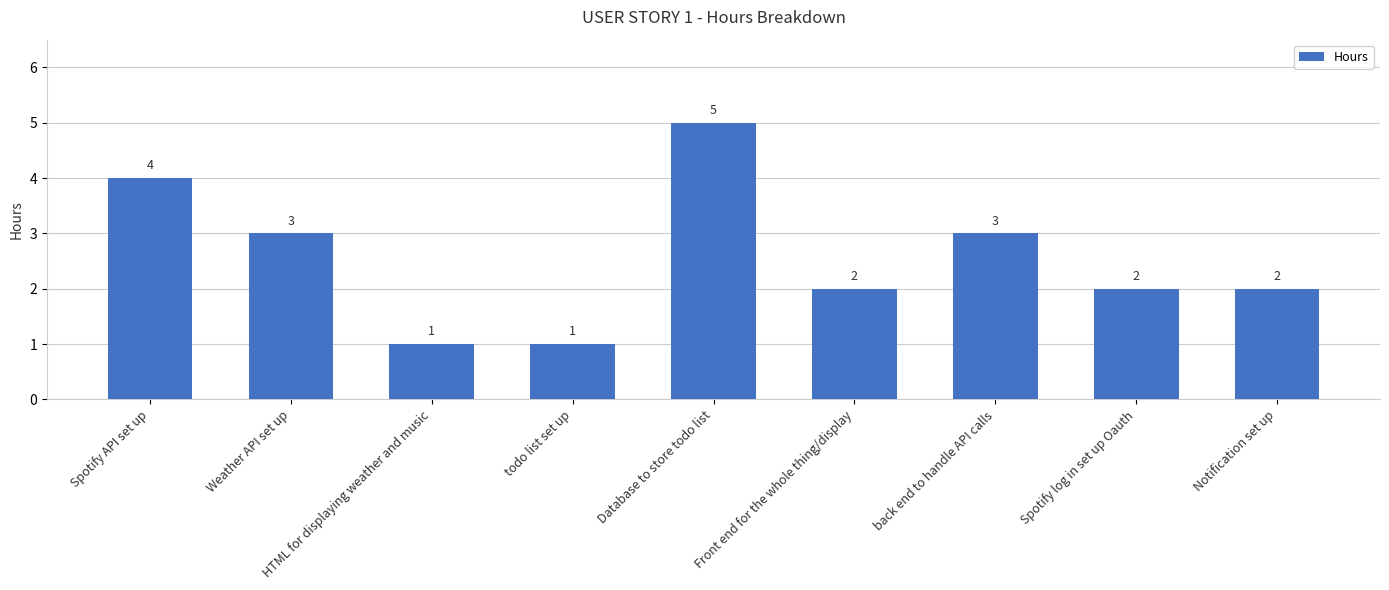

How many values are between 2 and 3?

5